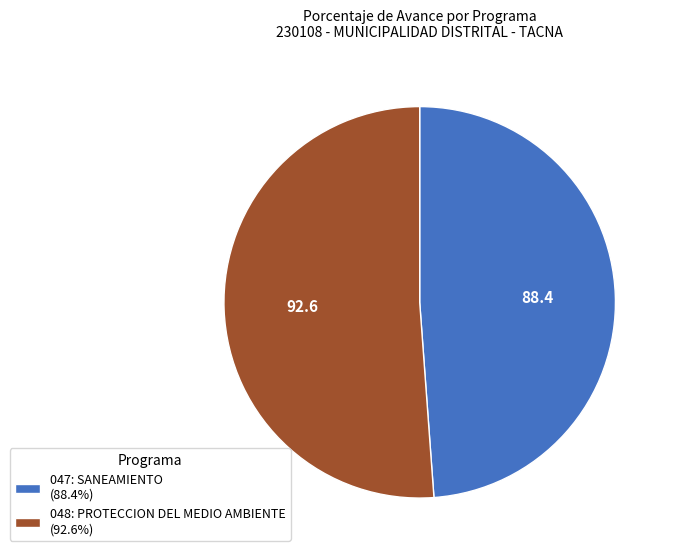

How many segments does this pie chart have?

2